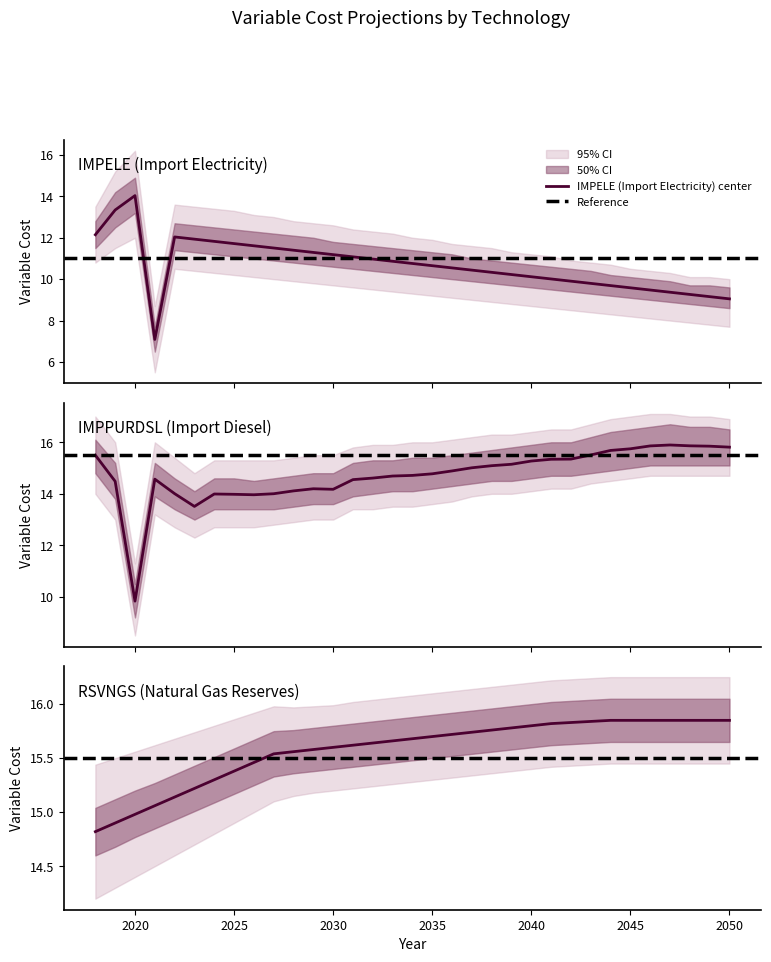

At how many categories does at least one series exceed 12?

33